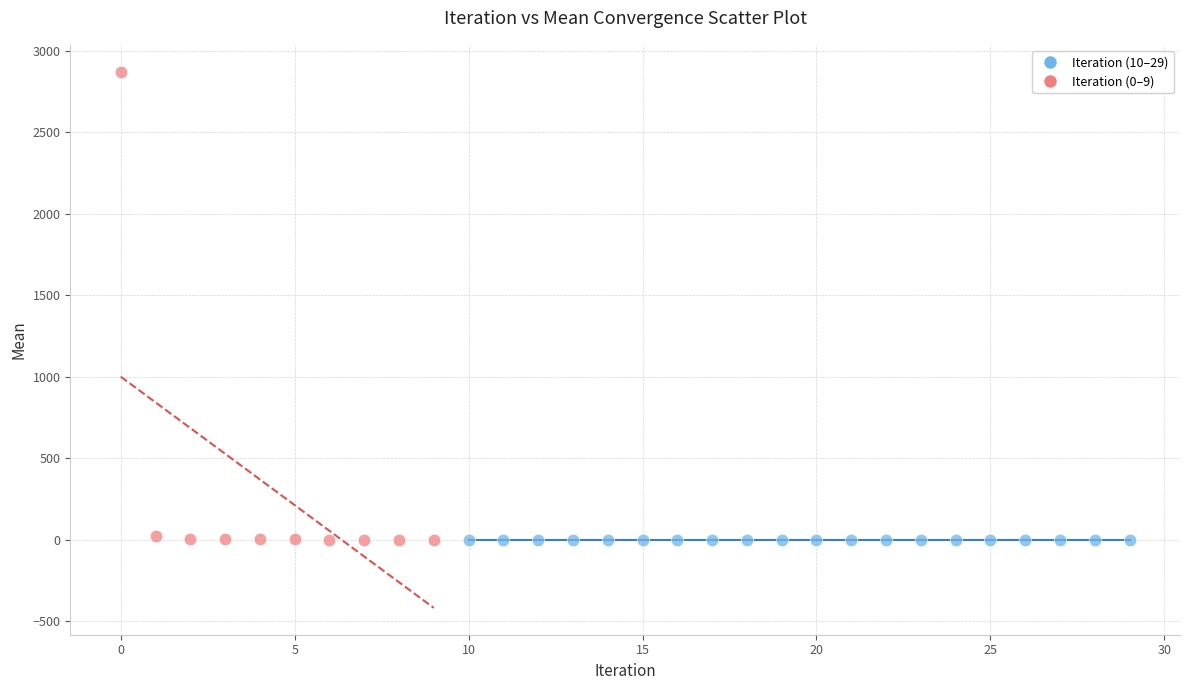

Which series reaches the maximum Y coordinate?

Iteration (0–9)